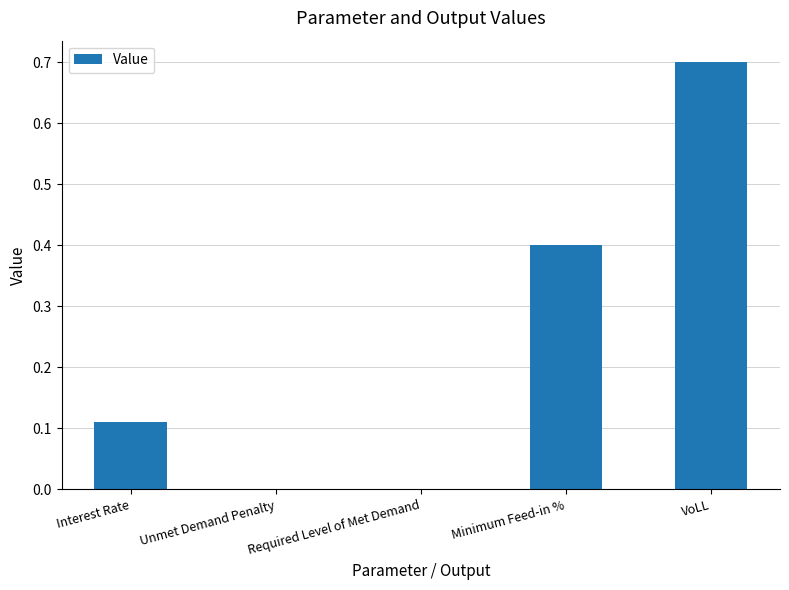

Which category has the highest value across all series?

VoLL